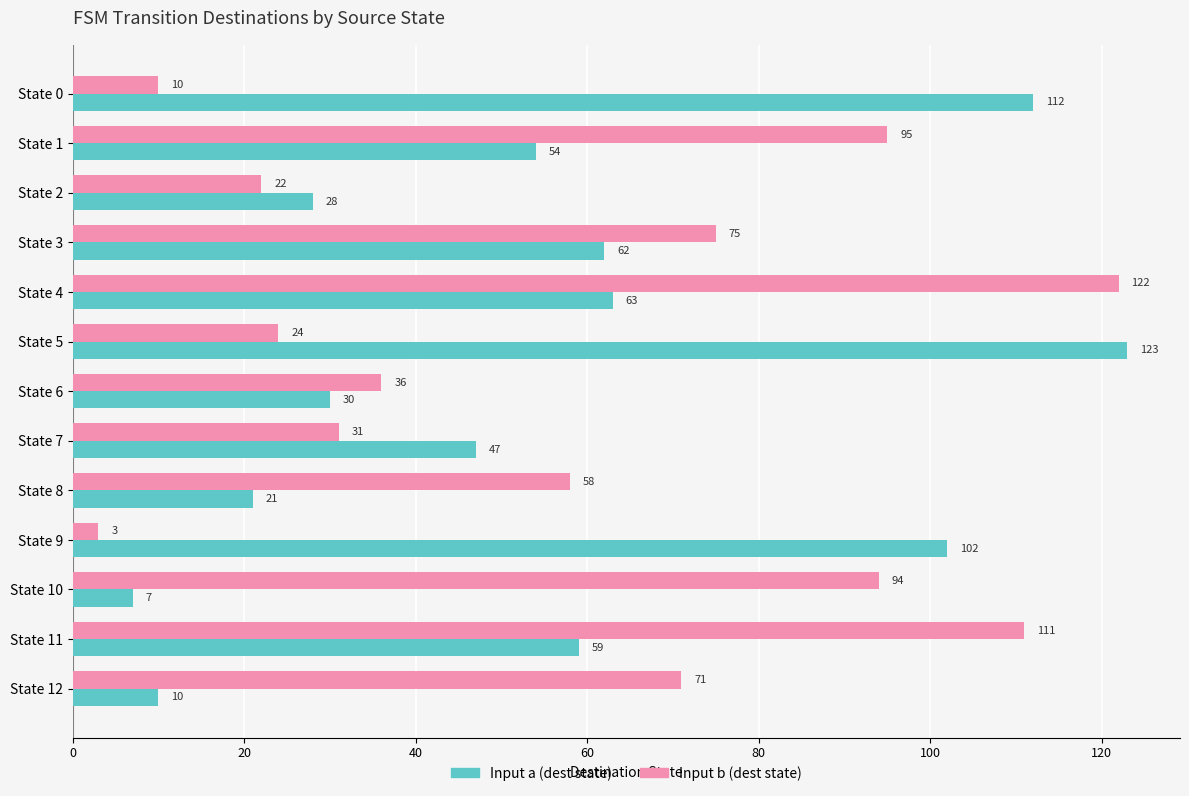

Is it true that Input a (dest state) equals 167 at State 9?

False